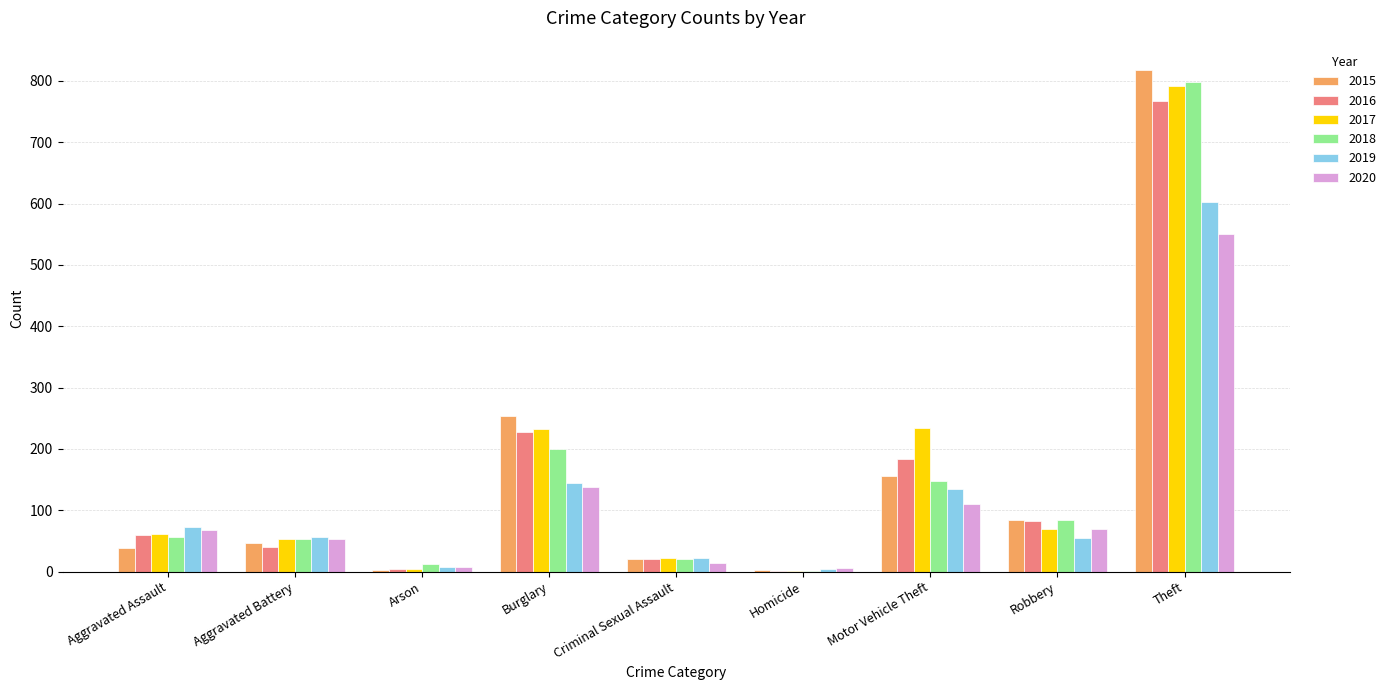

Where is 2016 nearest to the value 384?

Burglary